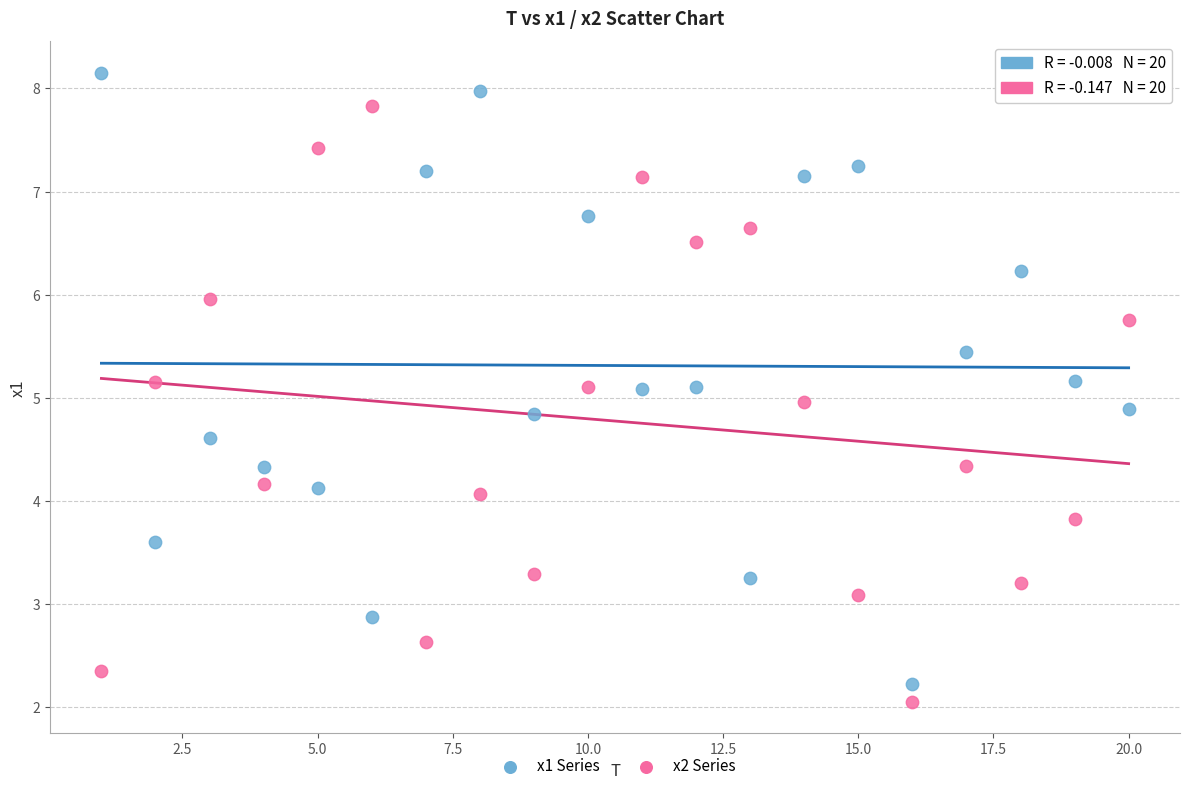

Which series contains the highest Y value?

x1 Series